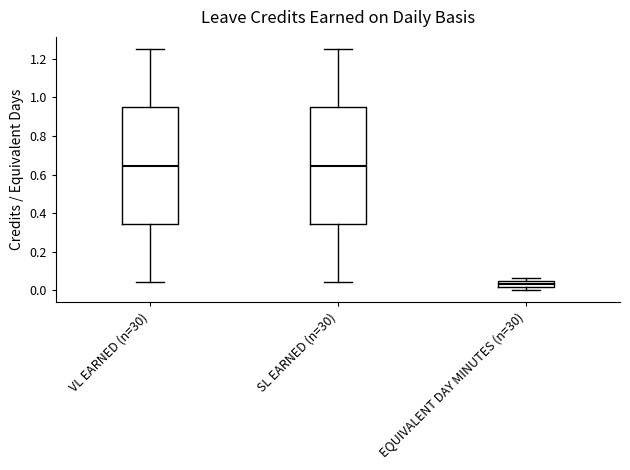

Reading left to right, read every box against the y-axis: the position of its median line, the range the box covers, and the ends of its whiskers. The values are not printed on the chart, so give them approximately, as read against the axis.

VL EARNED (n=30): median 0.64, box 0.34 to 0.94, whiskers 0.04 to 1.26
SL EARNED (n=30): median 0.64, box 0.34 to 0.94, whiskers 0.04 to 1.26
EQUIVALENT DAY MINUTES (n=30): median 0.04 (inside the box), box 0.02 to 0.04, whiskers 0.00 to 0.06